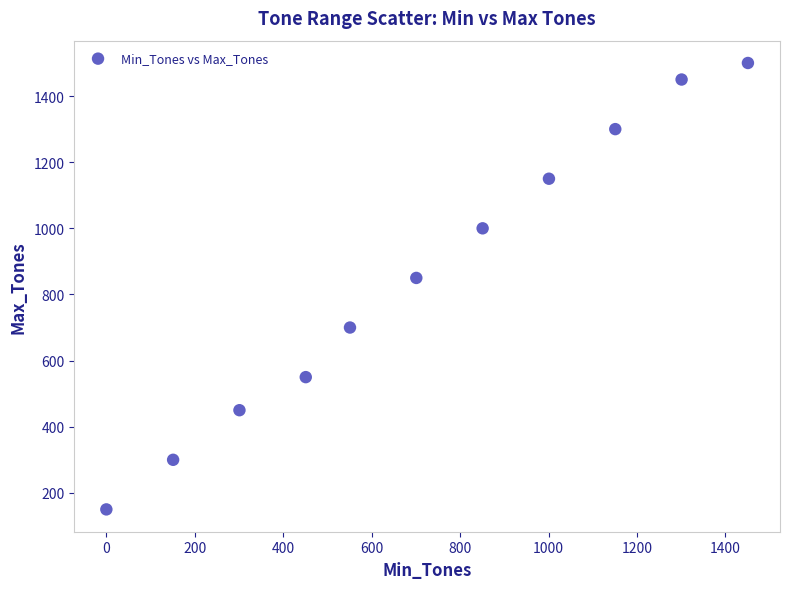

What Y value in the scatter plot is closest to 825?

850